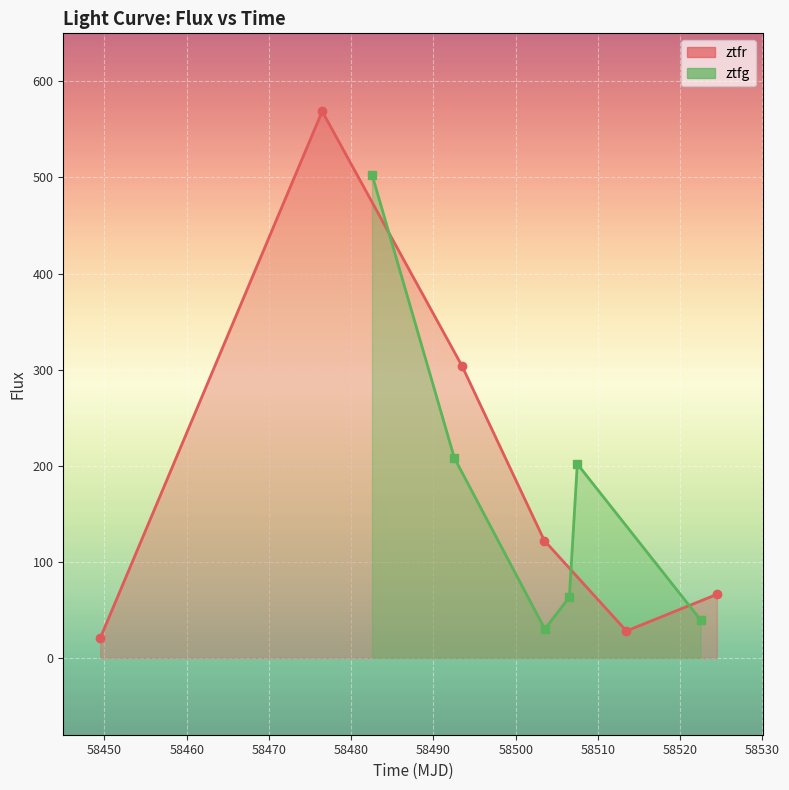

What is the value of the ztfg point at the 3rd from the left?

30.0